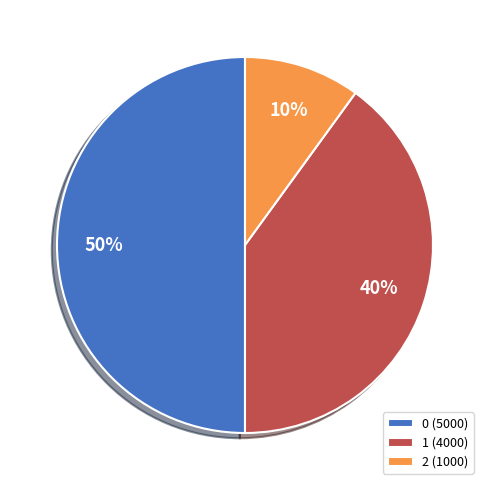

To the nearest percent, what portion does 0 represent?

50%